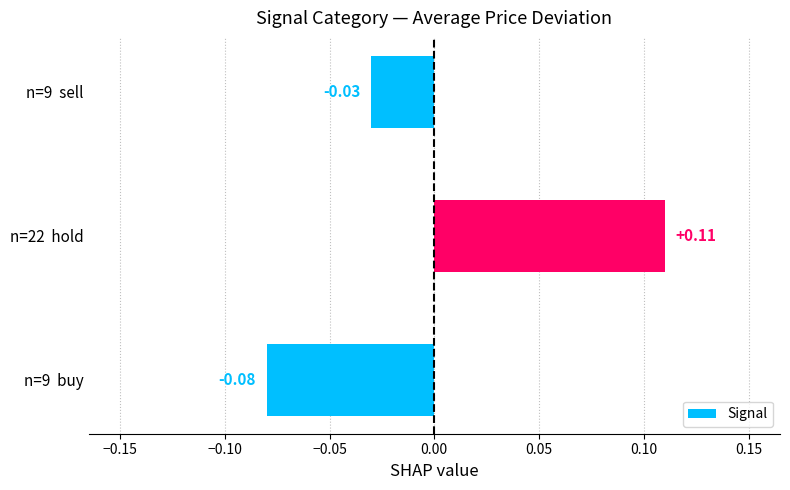

Which category has the highest value across all series?

n=22  hold